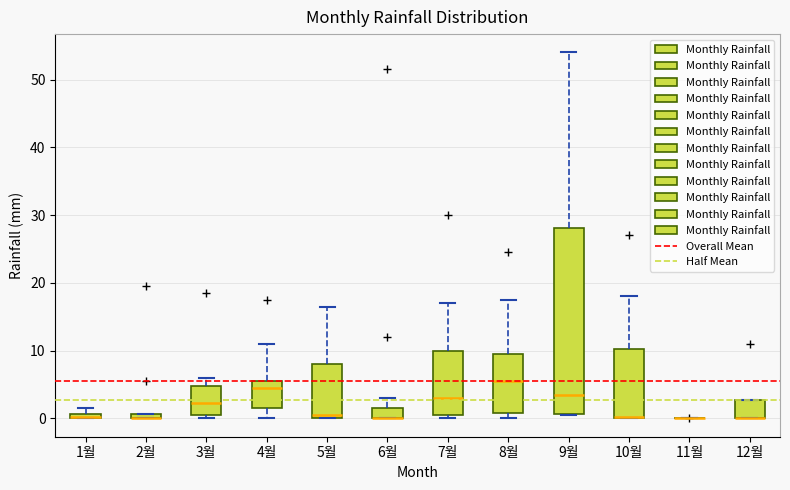

Comparing the boxes themselves (not the whiskers), which one is the tallest?

9월